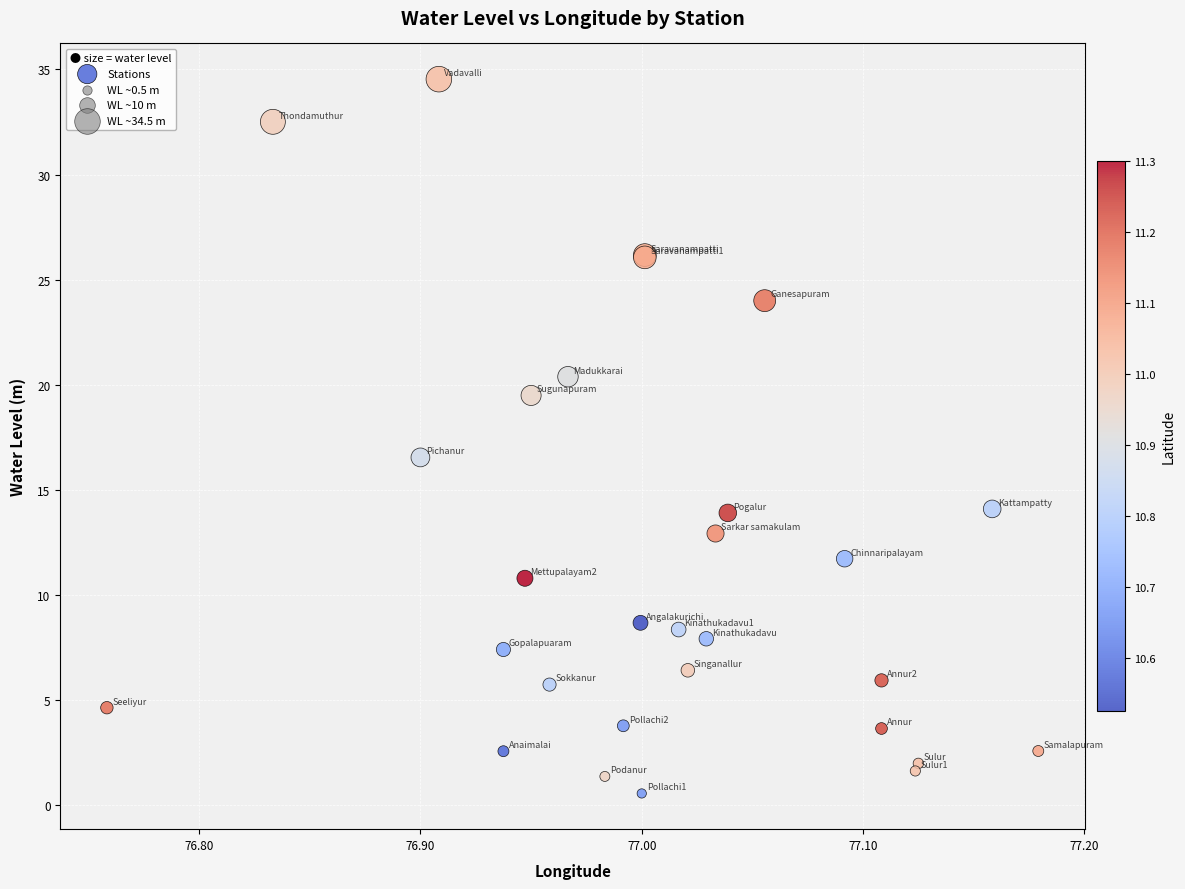

What Y value in the scatter plot is closest to 17?

16.5